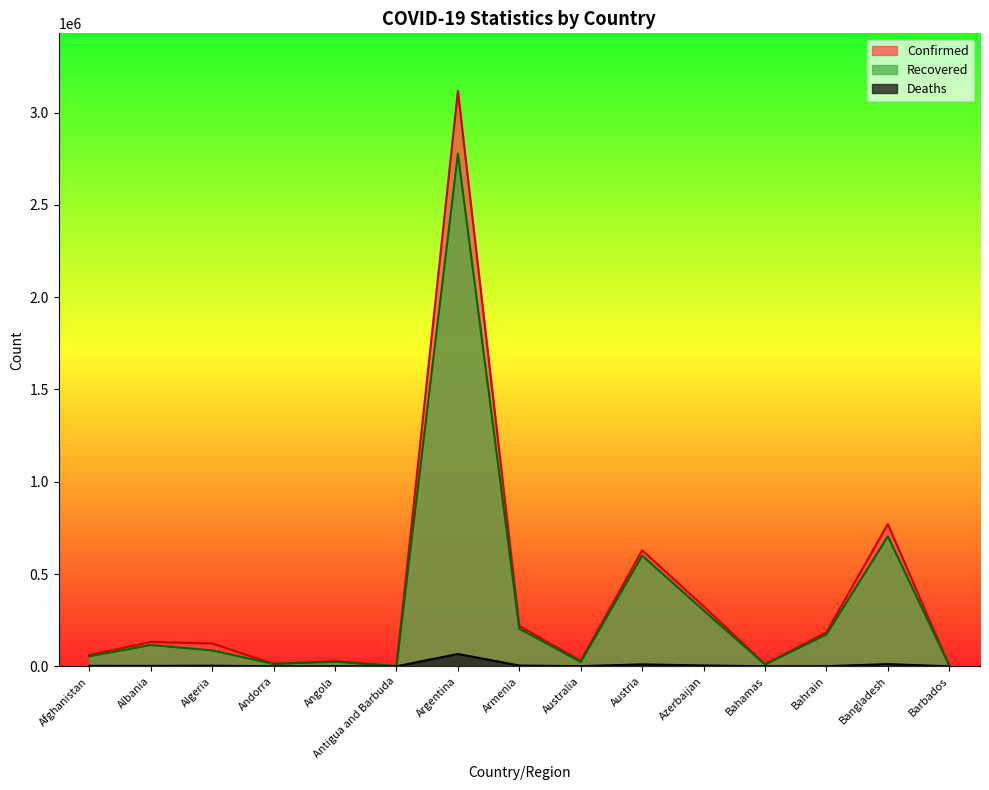

What is the label of the 12th point from the left?

Bahamas